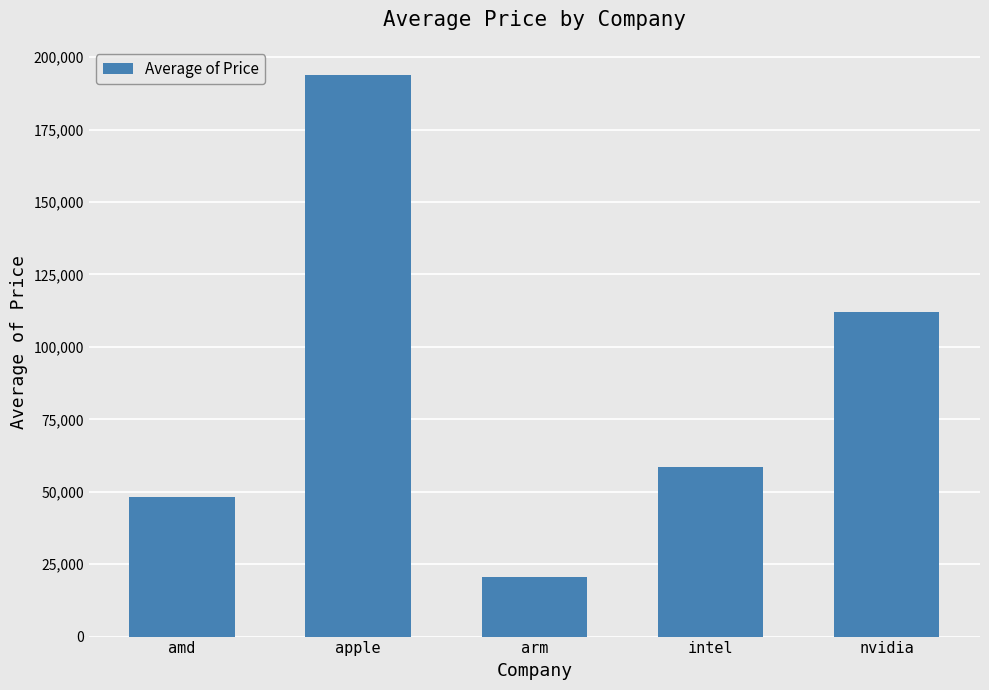

Reading left to right, transcribe all the data shown in this chart.

amd=48222.8	apple=193875.3	arm=20558.0	intel=58548.0	nvidia=112181.9